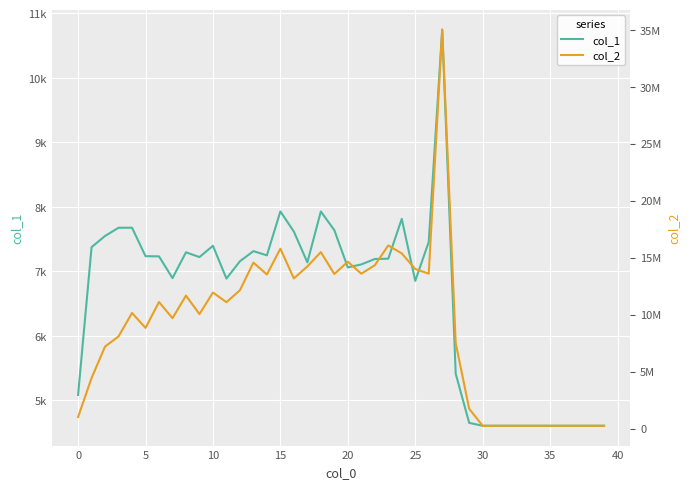

Where is col_2 nearest to the value 17646144?

23